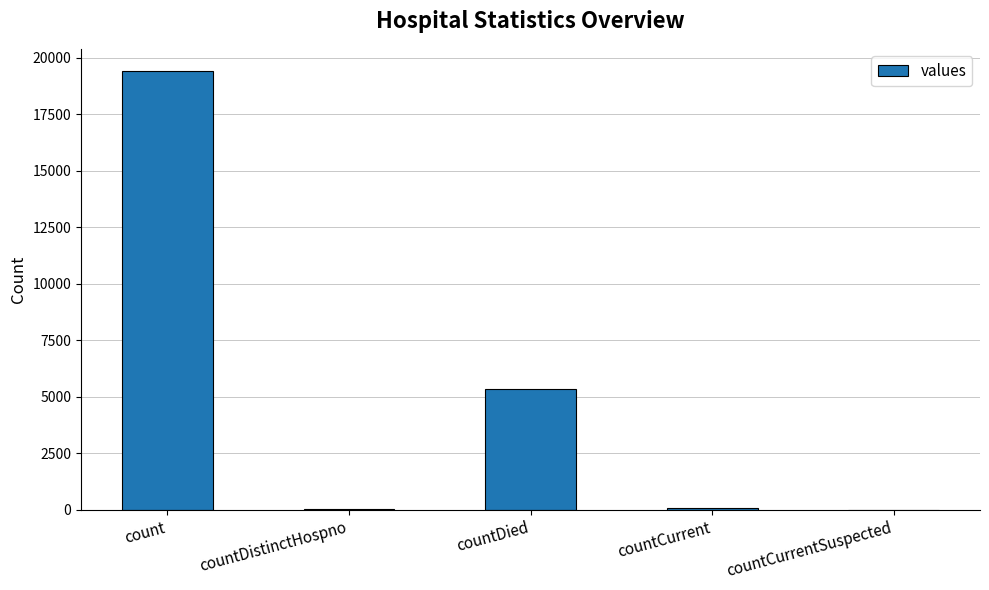

Count the number of categories in the chart.

5